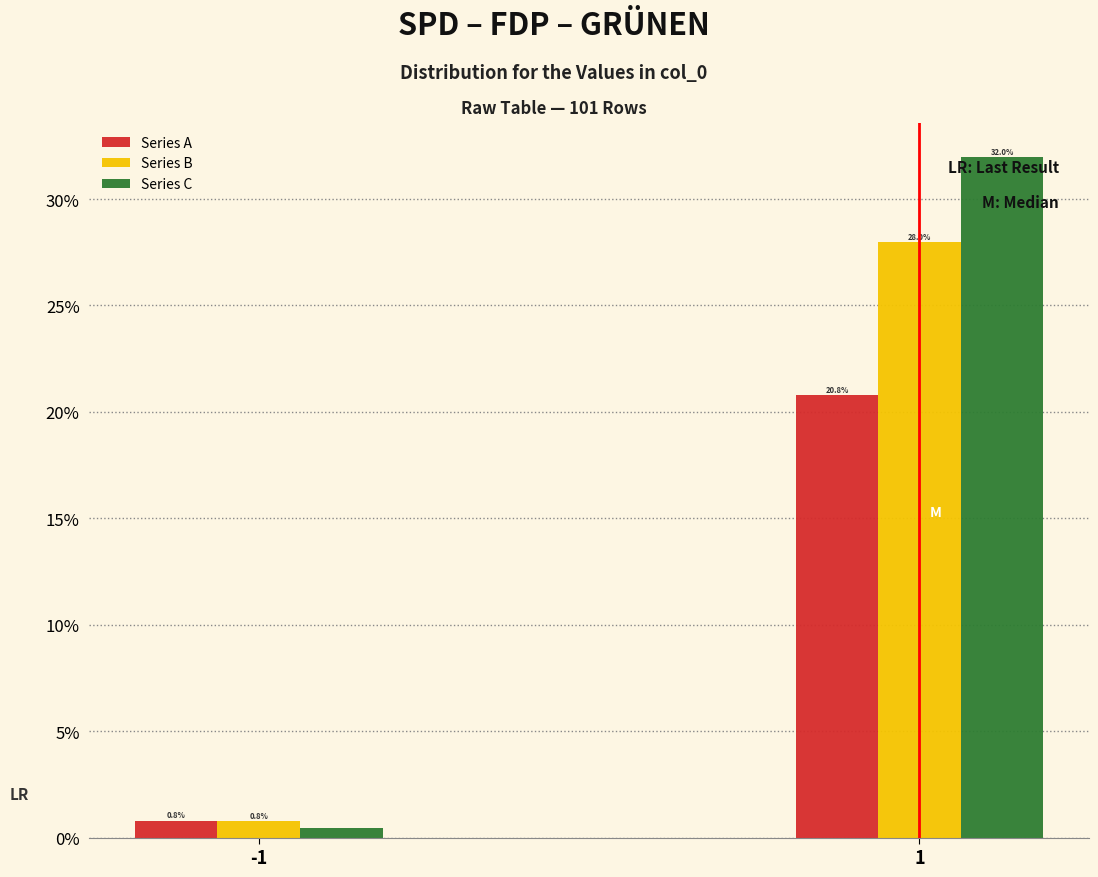

What is the maximum value shown in the chart?

32.0